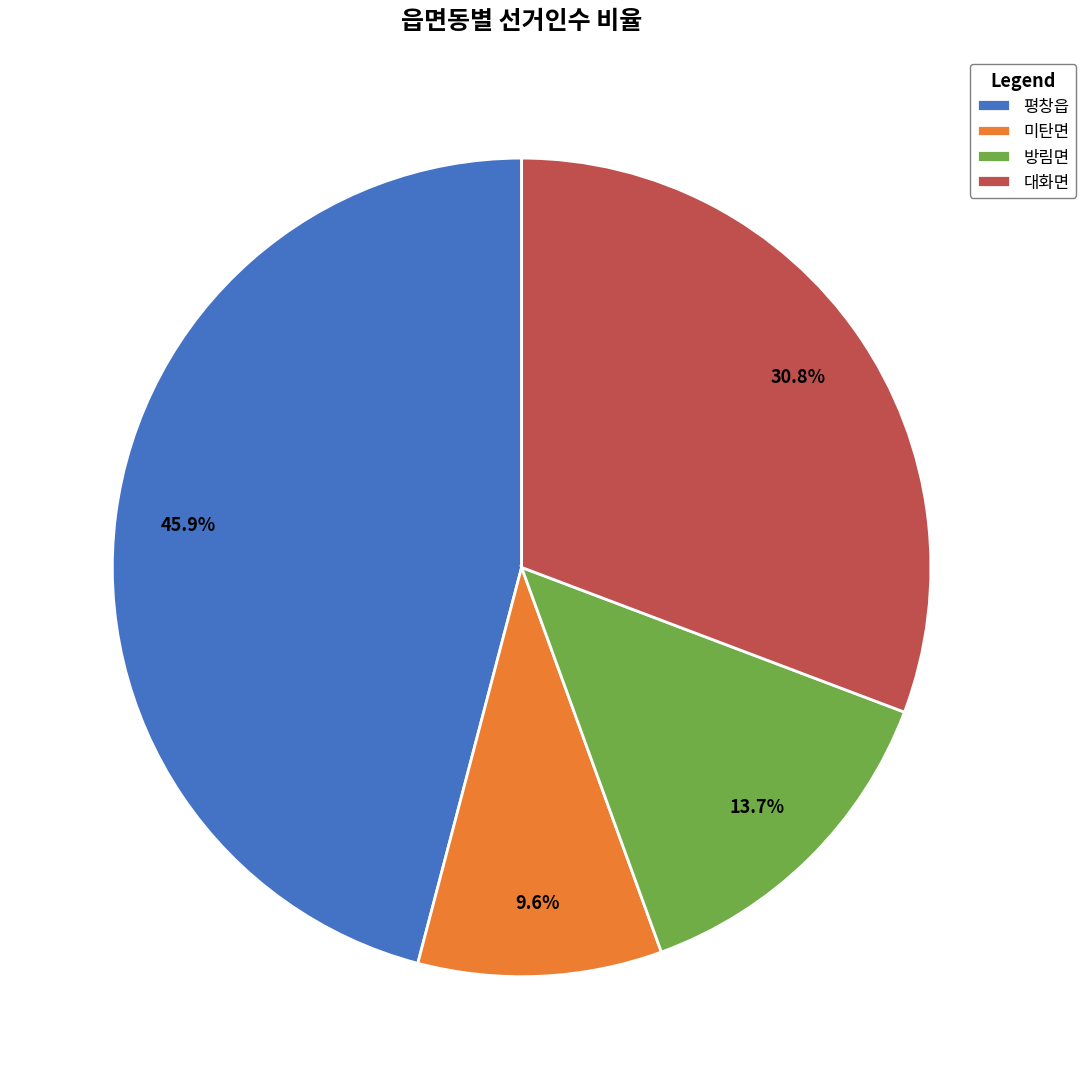

Rank the categories by value from highest to lowest.

평창읍, 대화면, 방림면, 미탄면